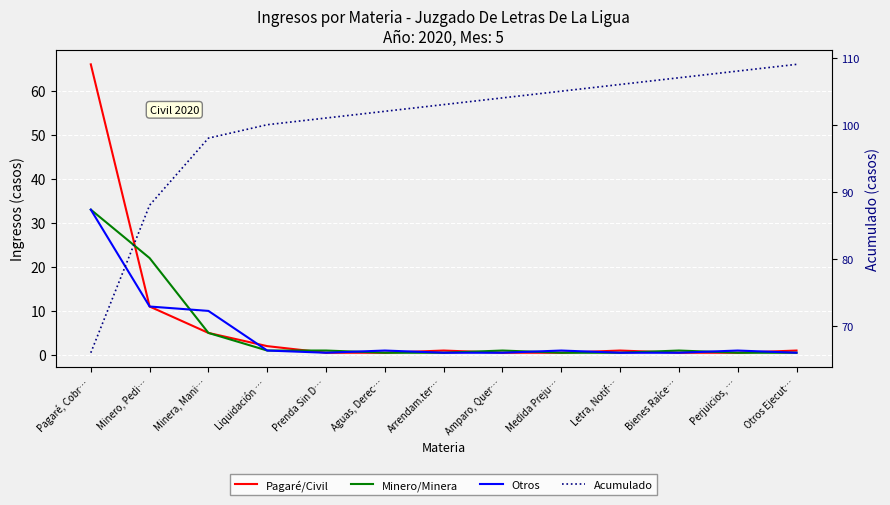

True or false: Acumulado and Minero/Minera cross at least once.

False